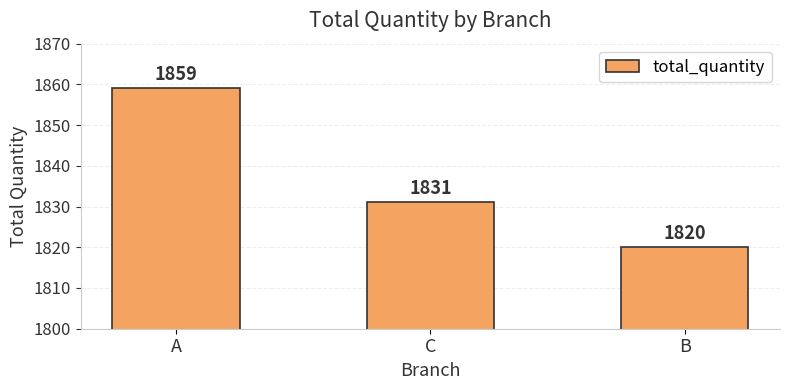

Does the chart contain any negative values?

No